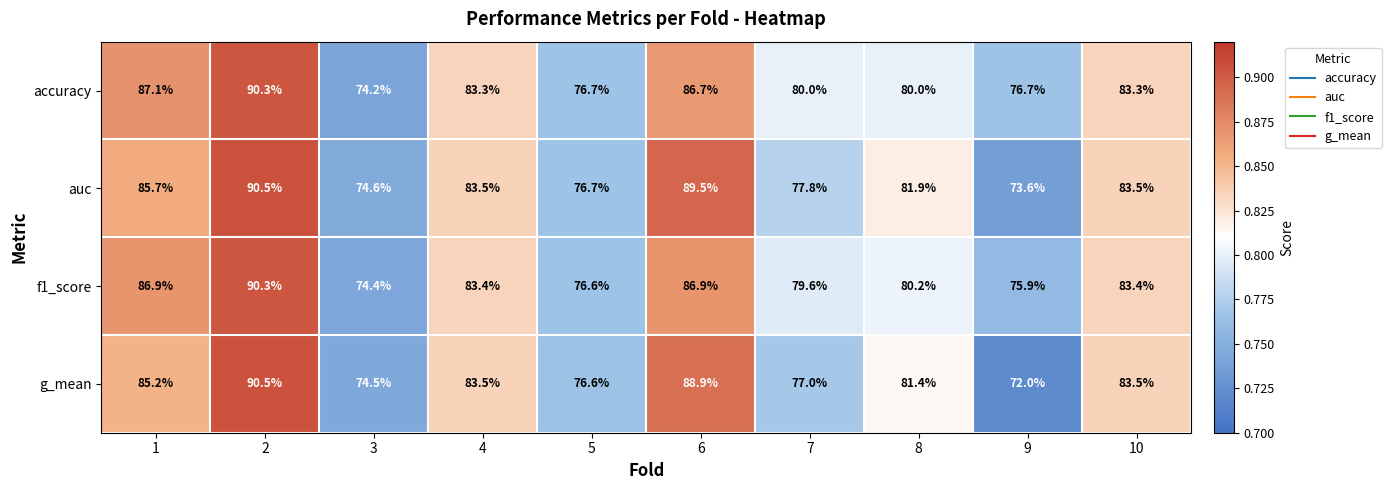

Where is g_mean nearest to the value 81?

8